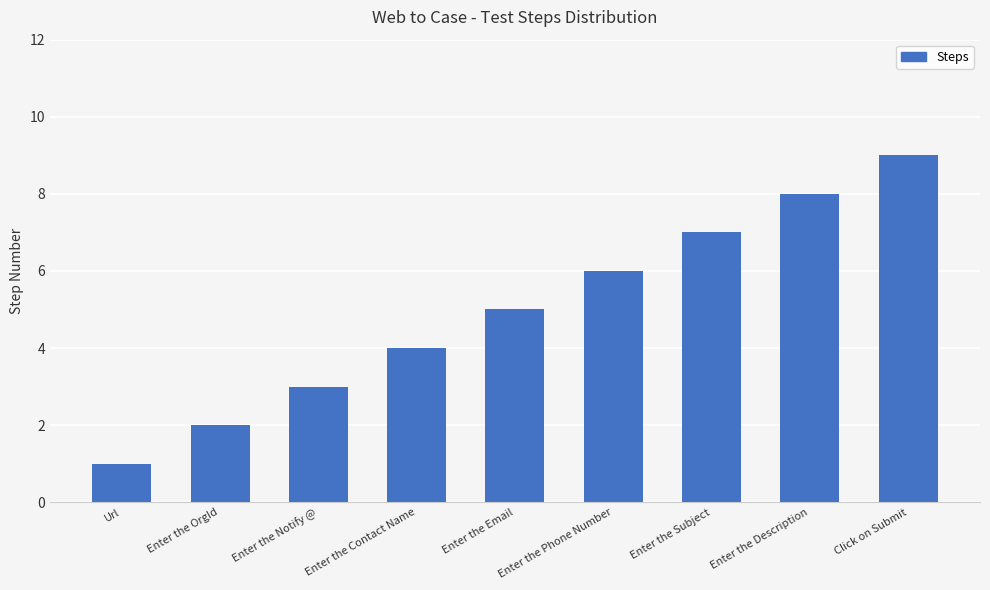

What is the label of the 7th bar from the right?

Enter the Notify @